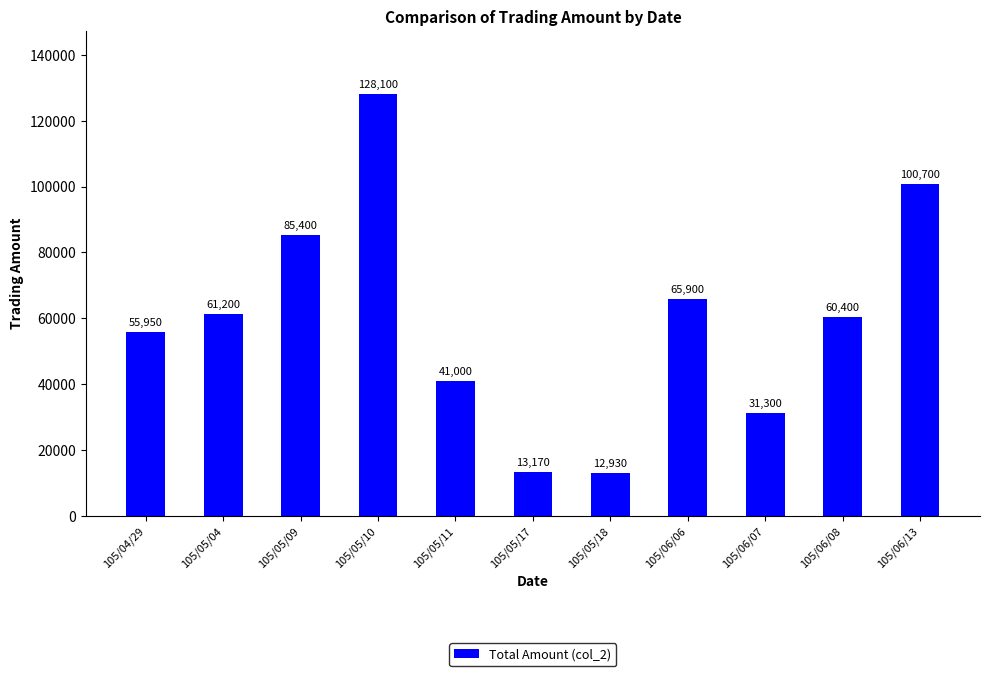

List the labels in order of value, smallest first.

105/05/18, 105/05/17, 105/06/07, 105/05/11, 105/04/29, 105/06/08, 105/05/04, 105/06/06, 105/05/09, 105/06/13, 105/05/10